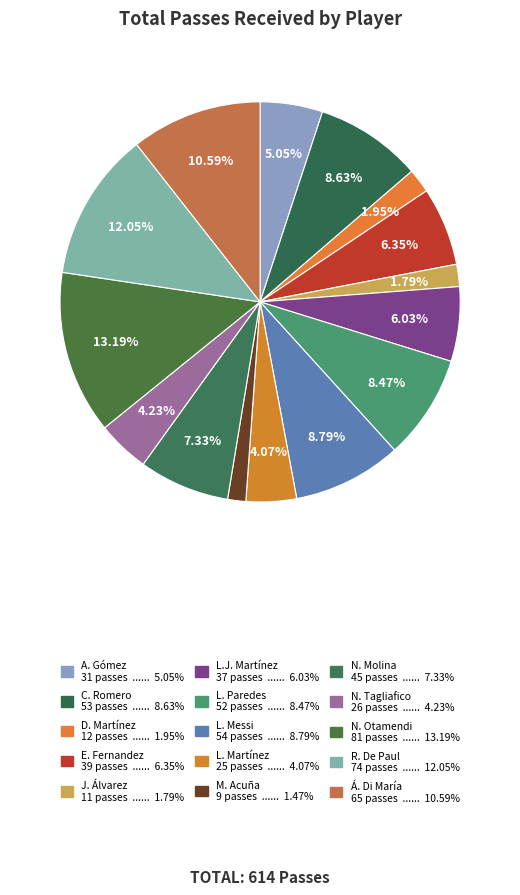

To the nearest percent, what is the difference between the largest and smallest slice percentages?

12%